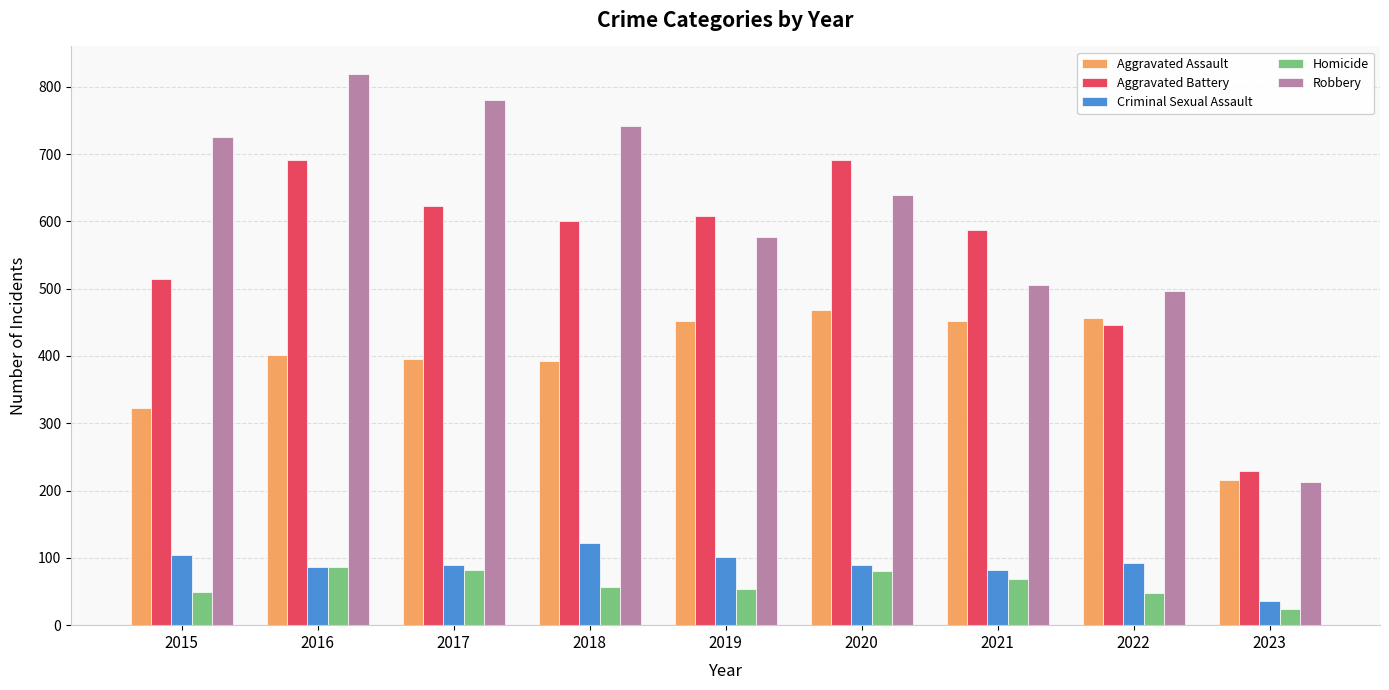

What is the value of the Homicide bar at the 5th from the left?

53